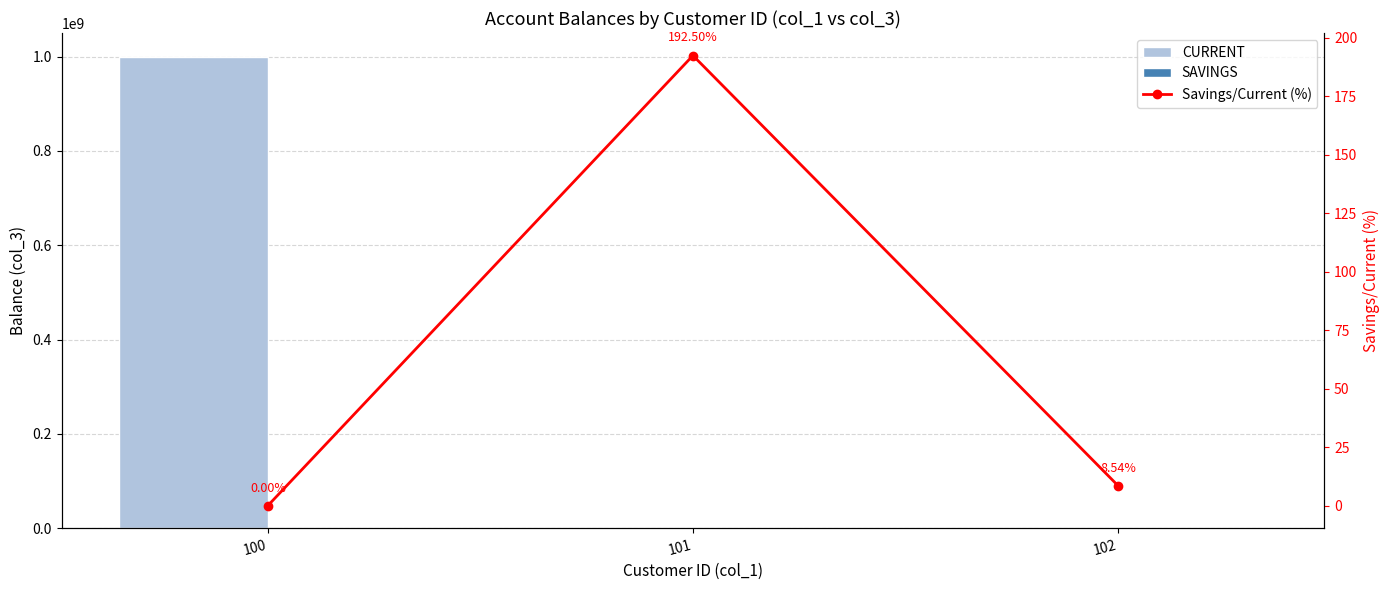

What is the sum of the CURRENT values at 102 and 100?

1000009044.0